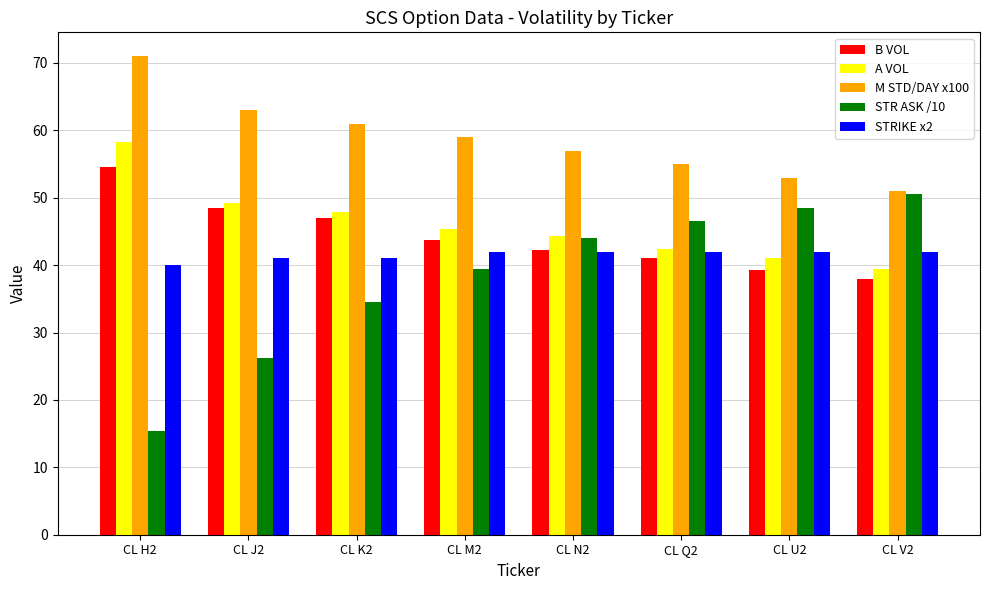

What is the difference between the maximum and minimum values in the M STD/DAY x100 series?

20.0